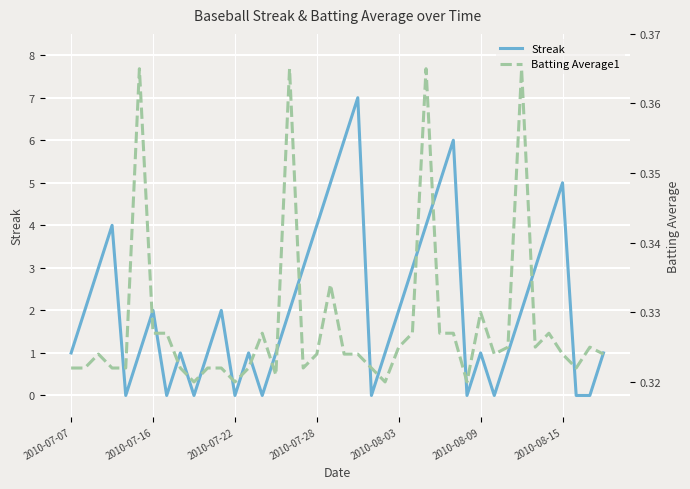

At 26, list the series in order from largest to smallest.

Streak, Batting Average1